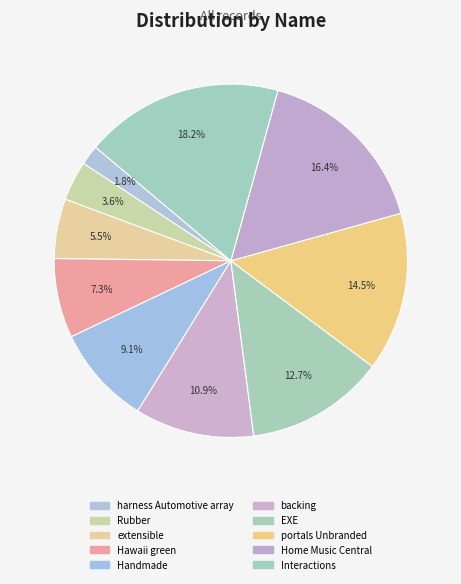

Which category has the biggest portion of the pie?

Interactions